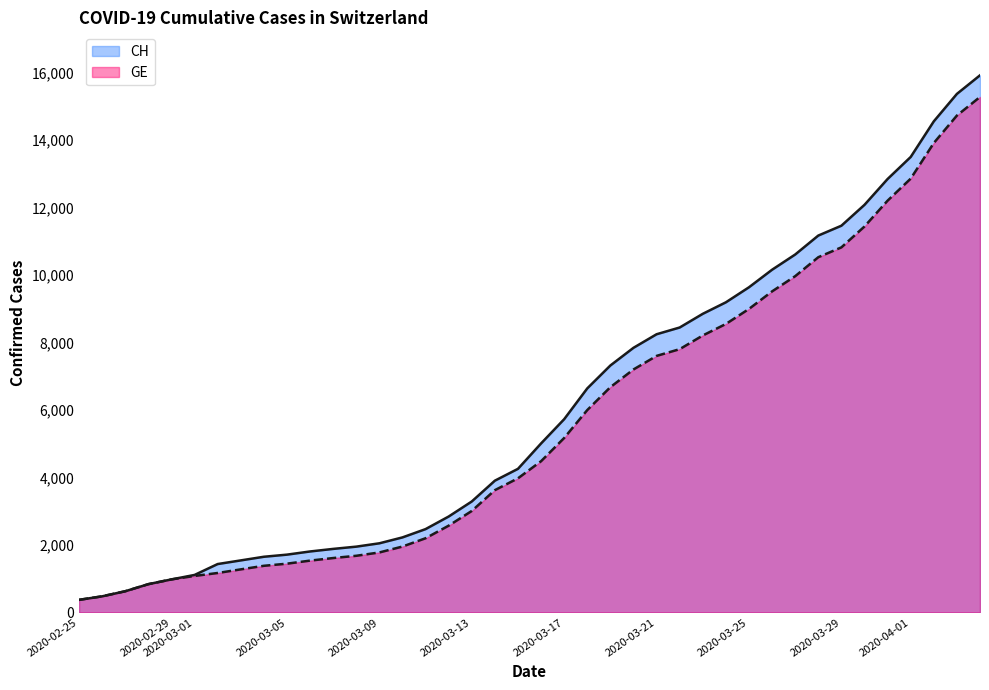

Which series has the widest spread of values?

CH